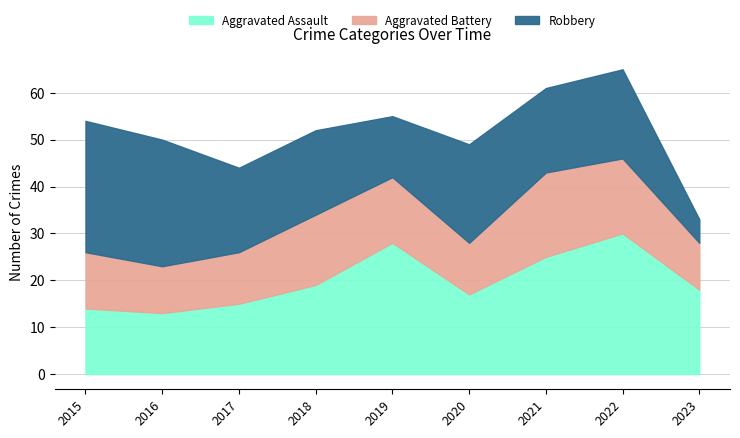

At how many categories does at least one series exceed 7?

9